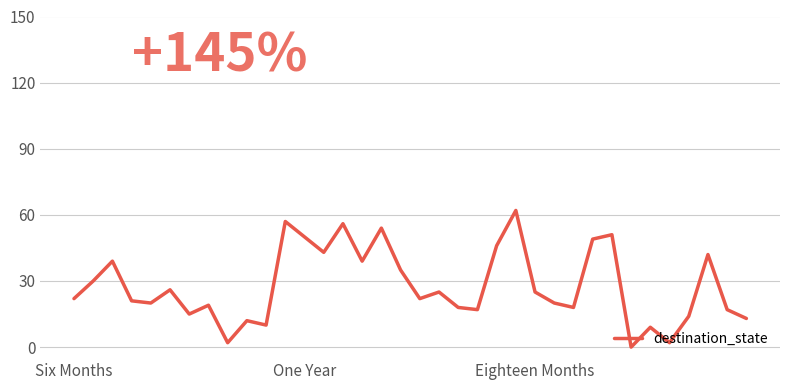

What is the sum of all values?

1000